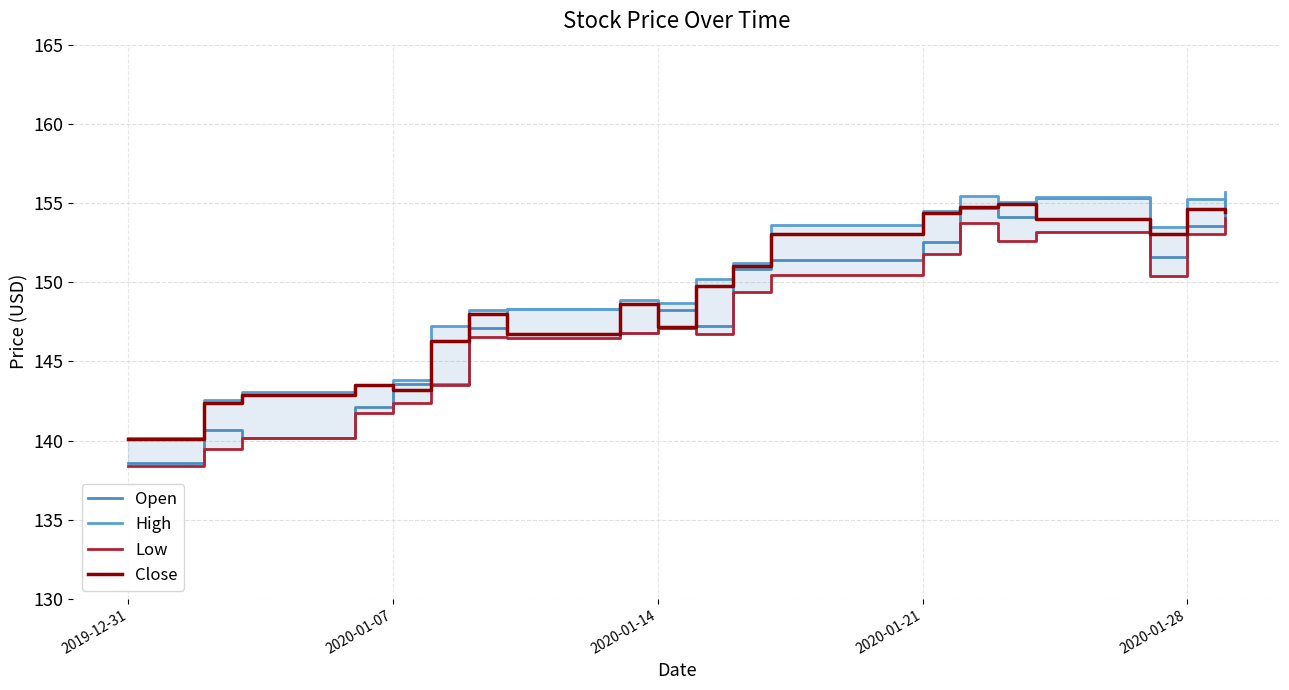

What is the highest value of the Open series?

155.3